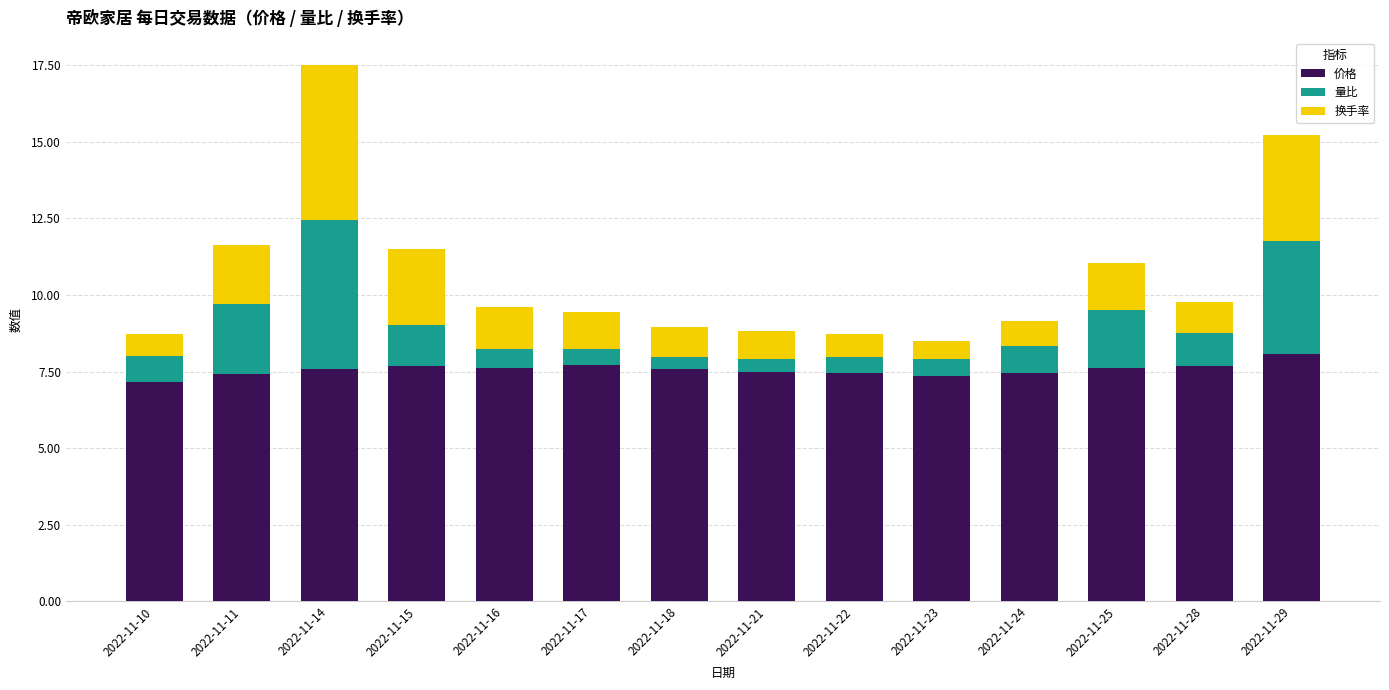

The value of 价格 at 2022-11-14 is 7.6. True or false?

True